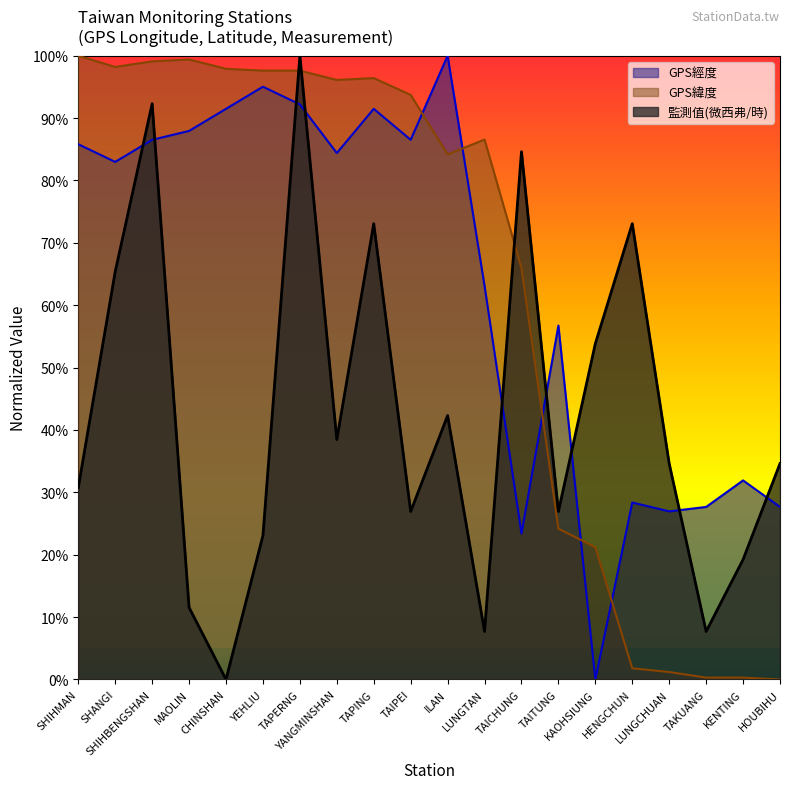

What is the label of the 4th point from the right?

LUNGCHUAN